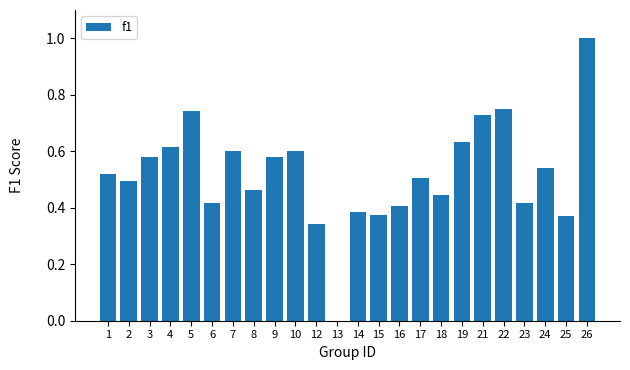

Which has a higher value, 18 or 23?

18